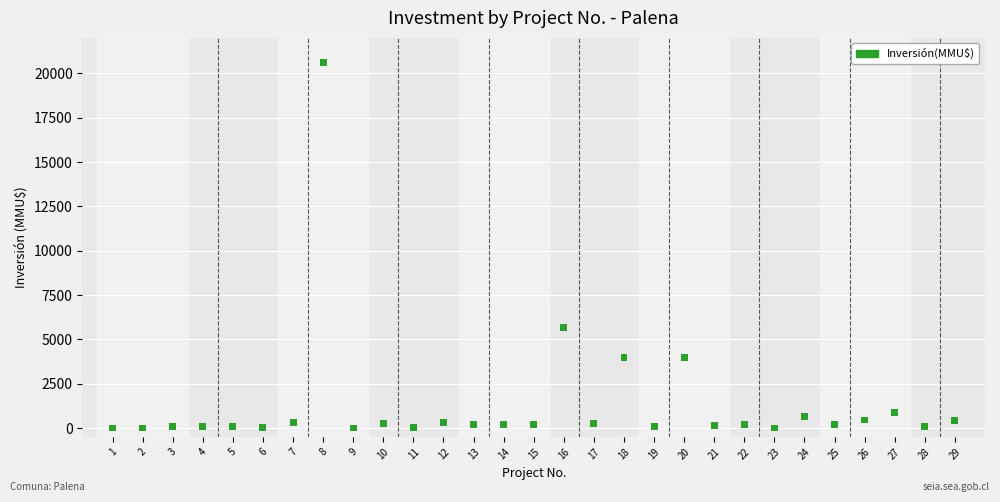

What Y value in the scatter plot is closest to 10302?

5650